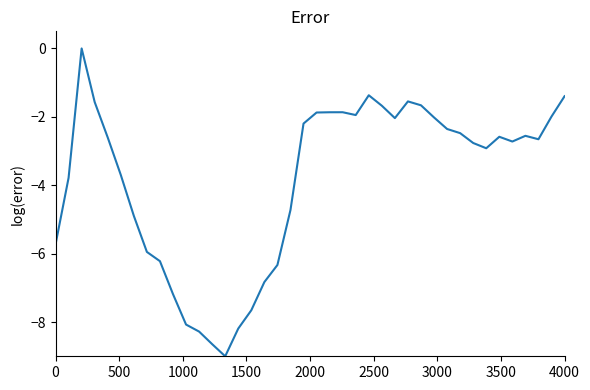

How many lines are shown in the chart?

1